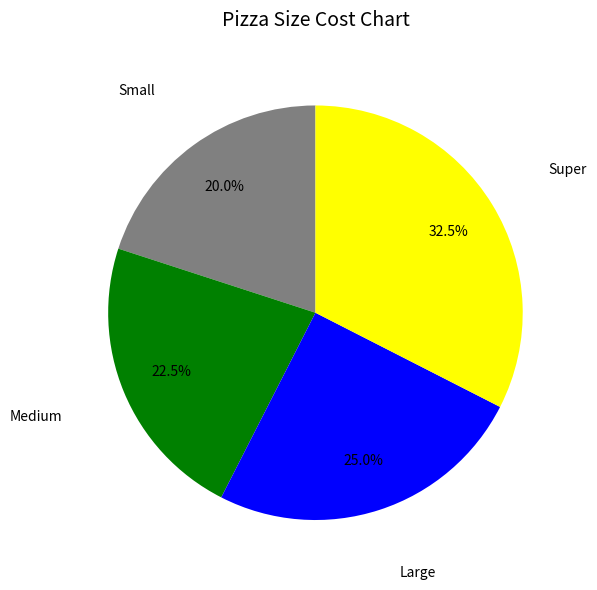

Does Super account for over 50% of the chart?

No